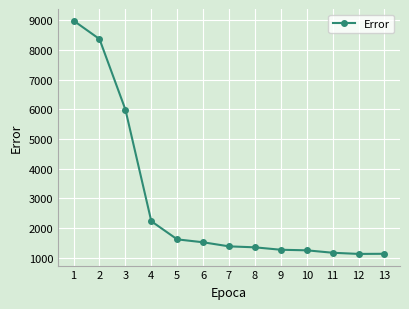

At which label is the value closest to 5058?

3